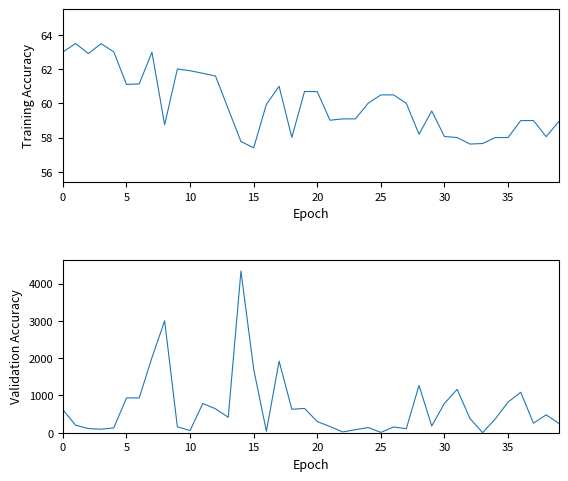

What is the spread (max minus min) of values at 38?

422.0